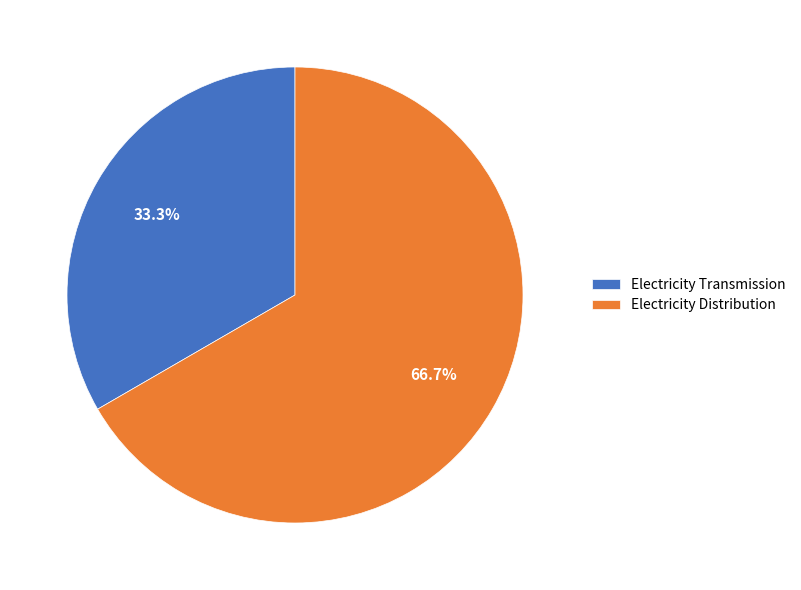

What is the ratio of the value at Electricity Distribution to the value at Electricity Transmission?

2.0